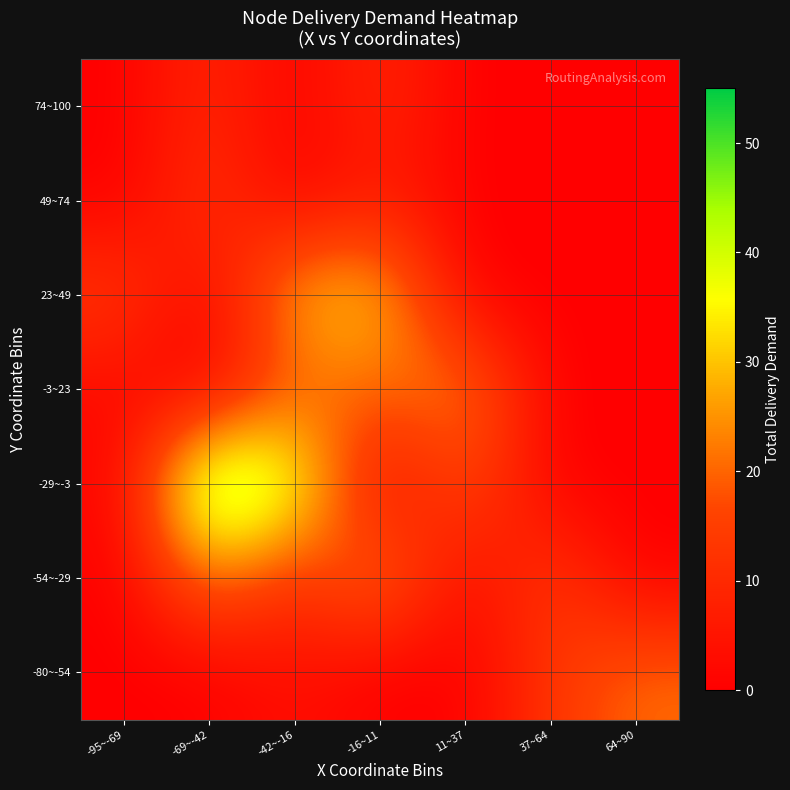

At how many categories does at least one series exceed 2?

7